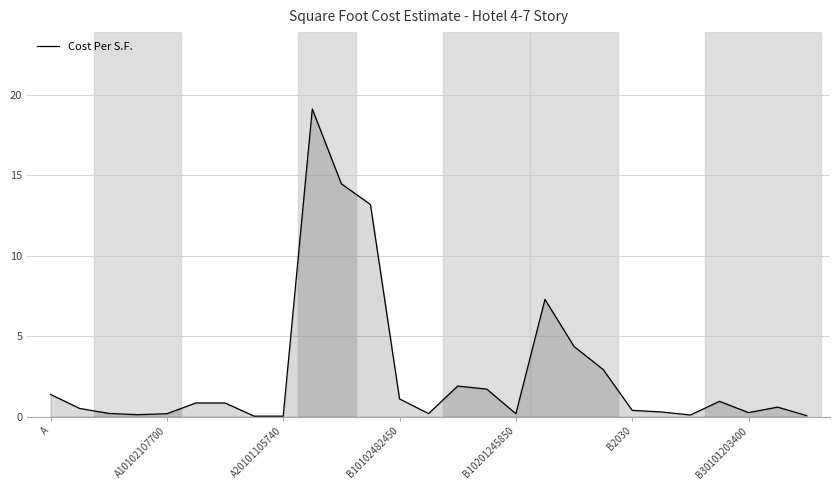

How many lines are shown in the chart?

1